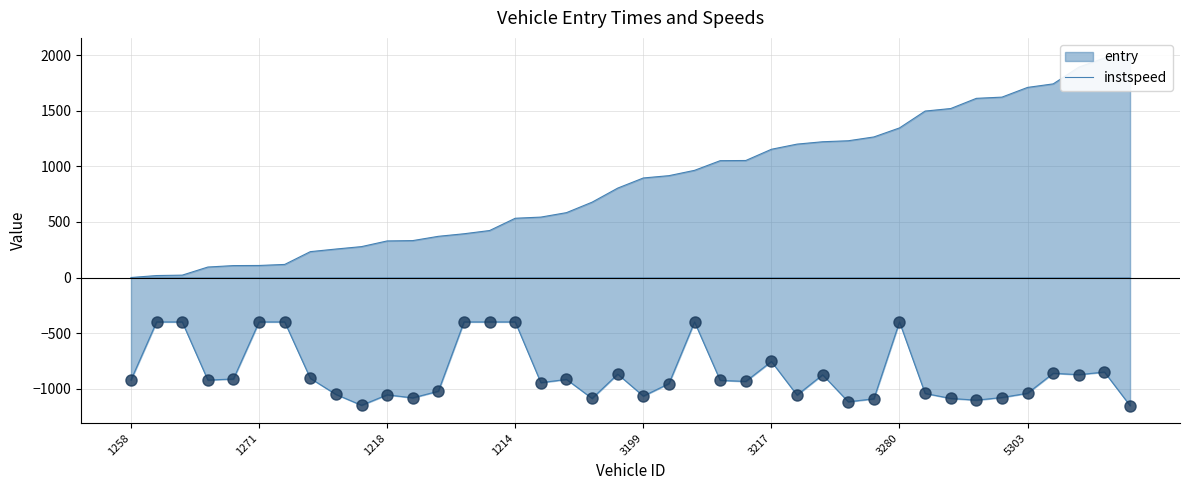

Which has a higher value, 14 or 25?

14